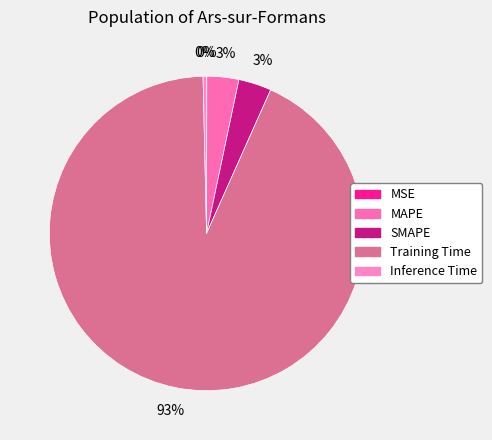

The Training Time slice represents 85% of the pie. True or false?

False